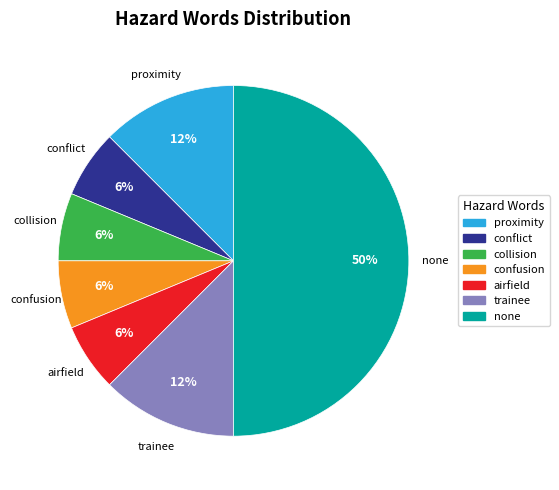

What is the ratio of the value at trainee to the value at airfield?

2.0